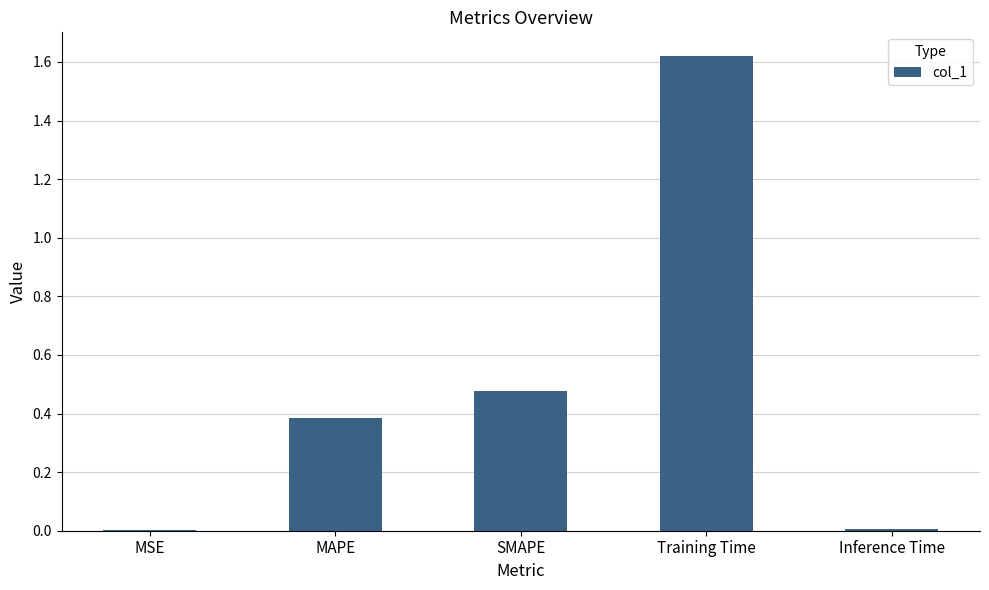

Which has a higher value, Training Time or Inference Time?

Training Time